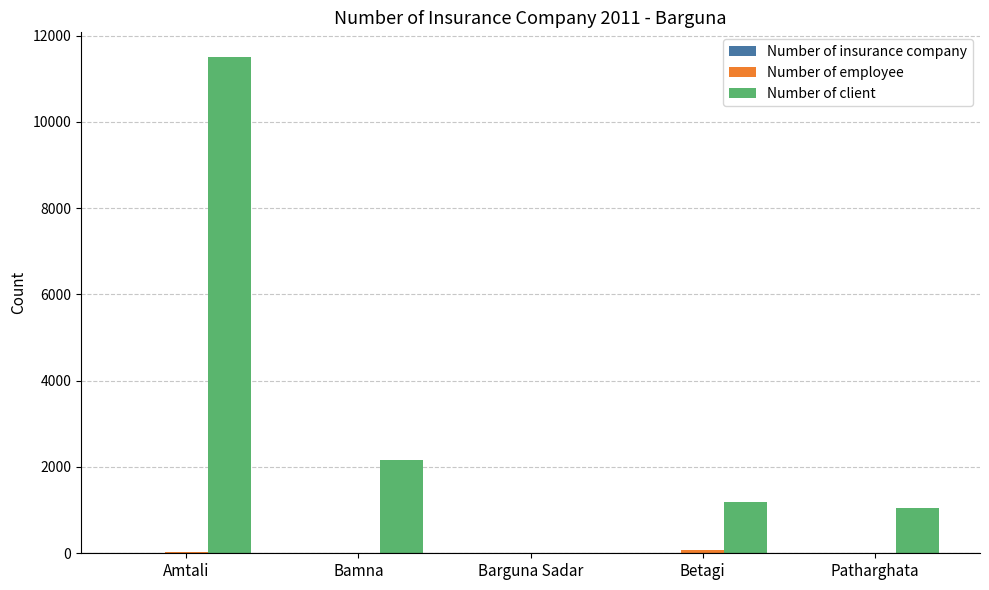

Which category has the highest value across all series?

Amtali